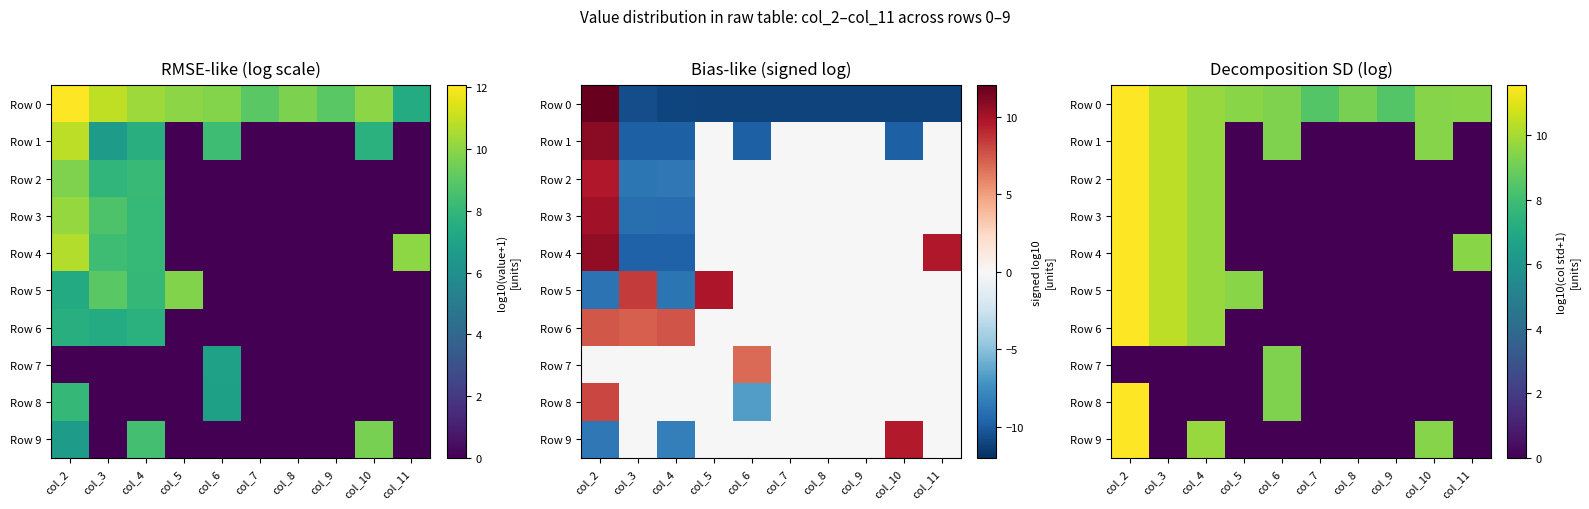

Which category has the highest value across all series?

col_2